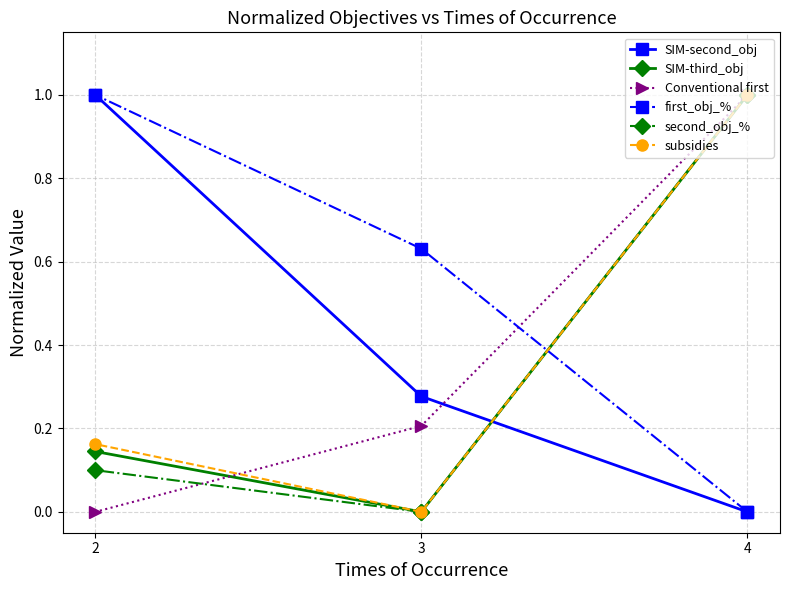

List the labels in order of subsidies value, largest first.

4, 2, 3